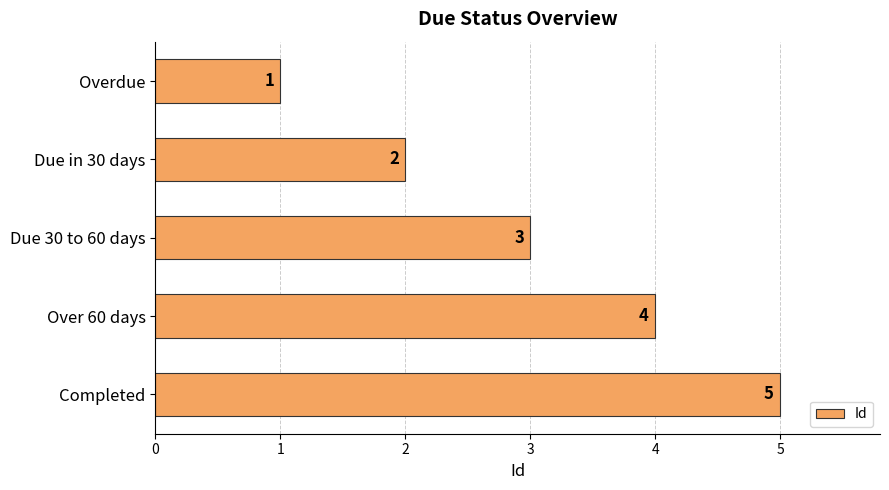

Which label corresponds to the largest value in the chart?

Completed